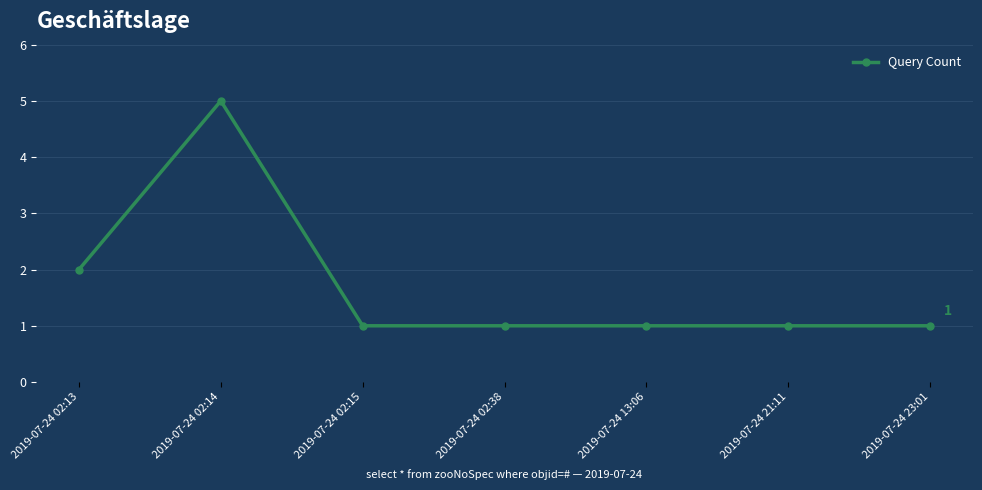

What is the sum of the values at 2019-07-24 21:11 and 2019-07-24 02:38?

2